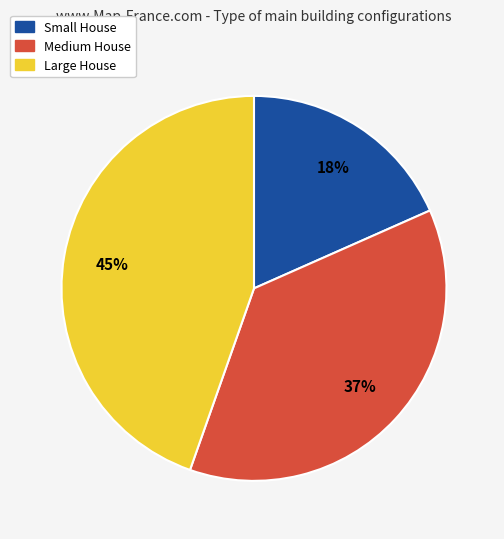

The Large House slice represents 45% of the pie. True or false?

True